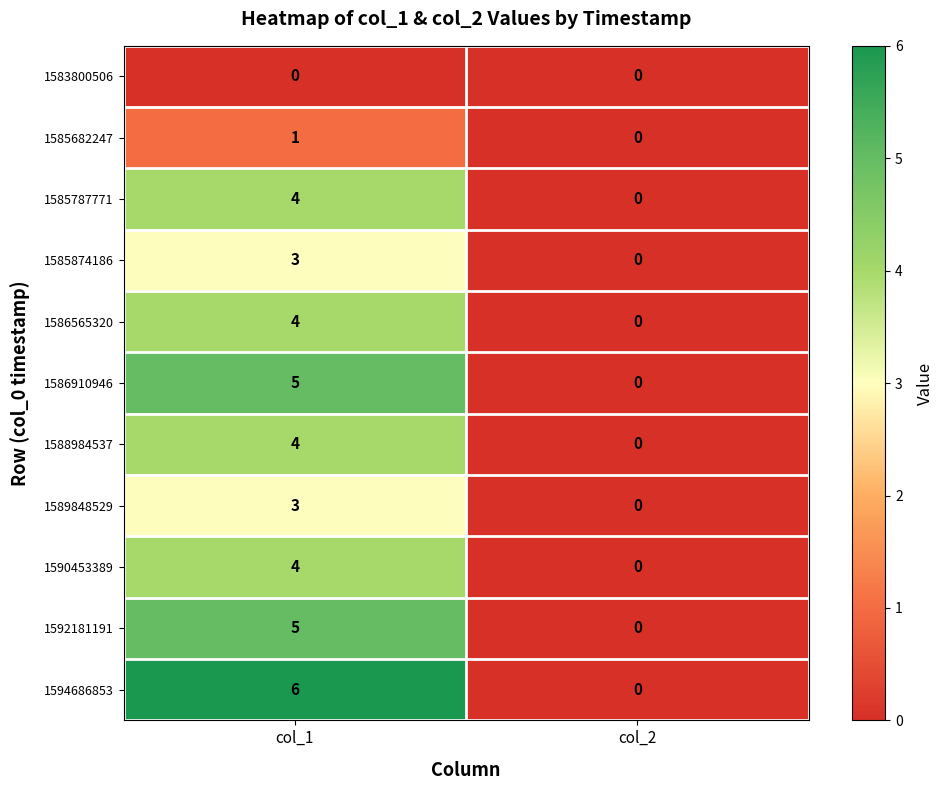

Which label corresponds to the largest value in the chart?

col_1